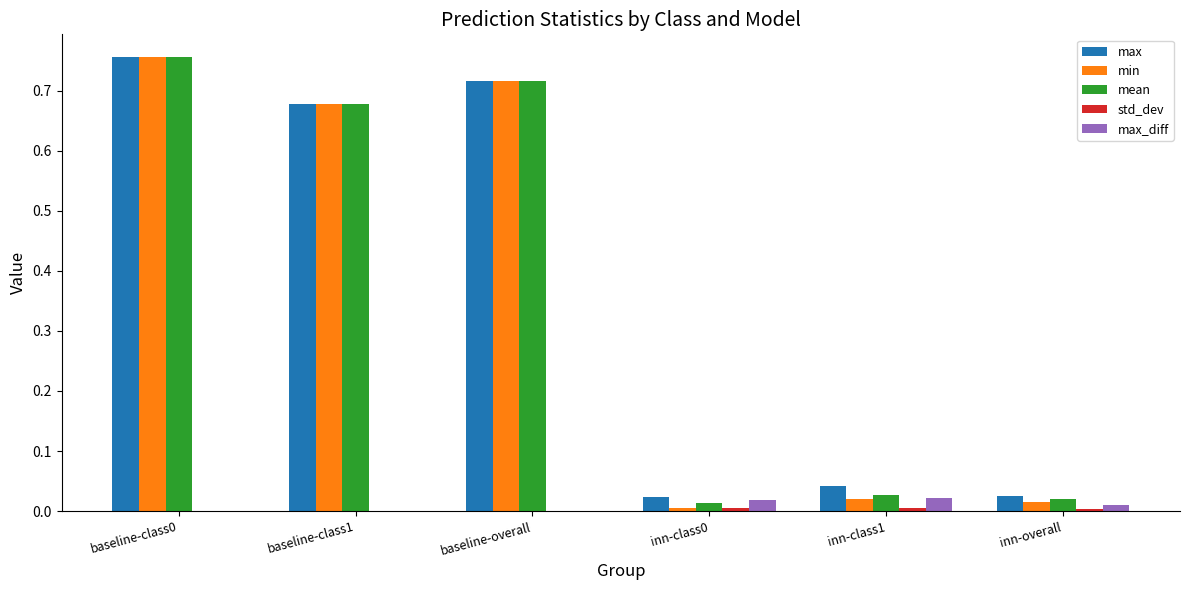

How many distinct data groups are displayed?

5